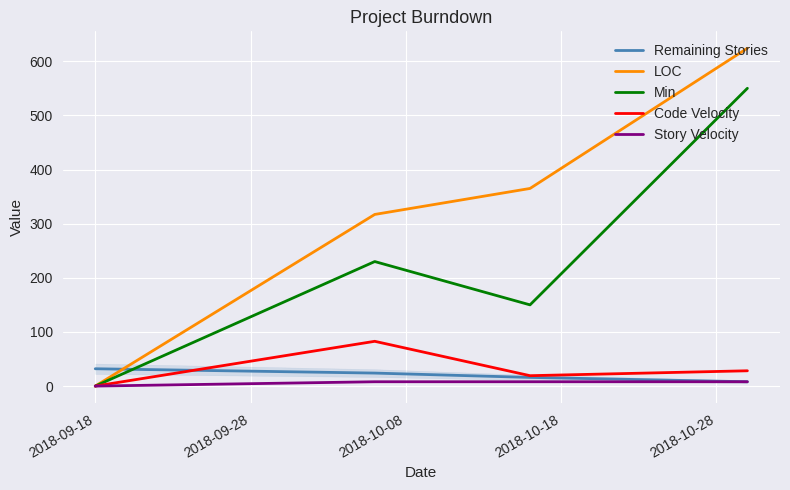

What is the highest value of the Story Velocity series?

8.0